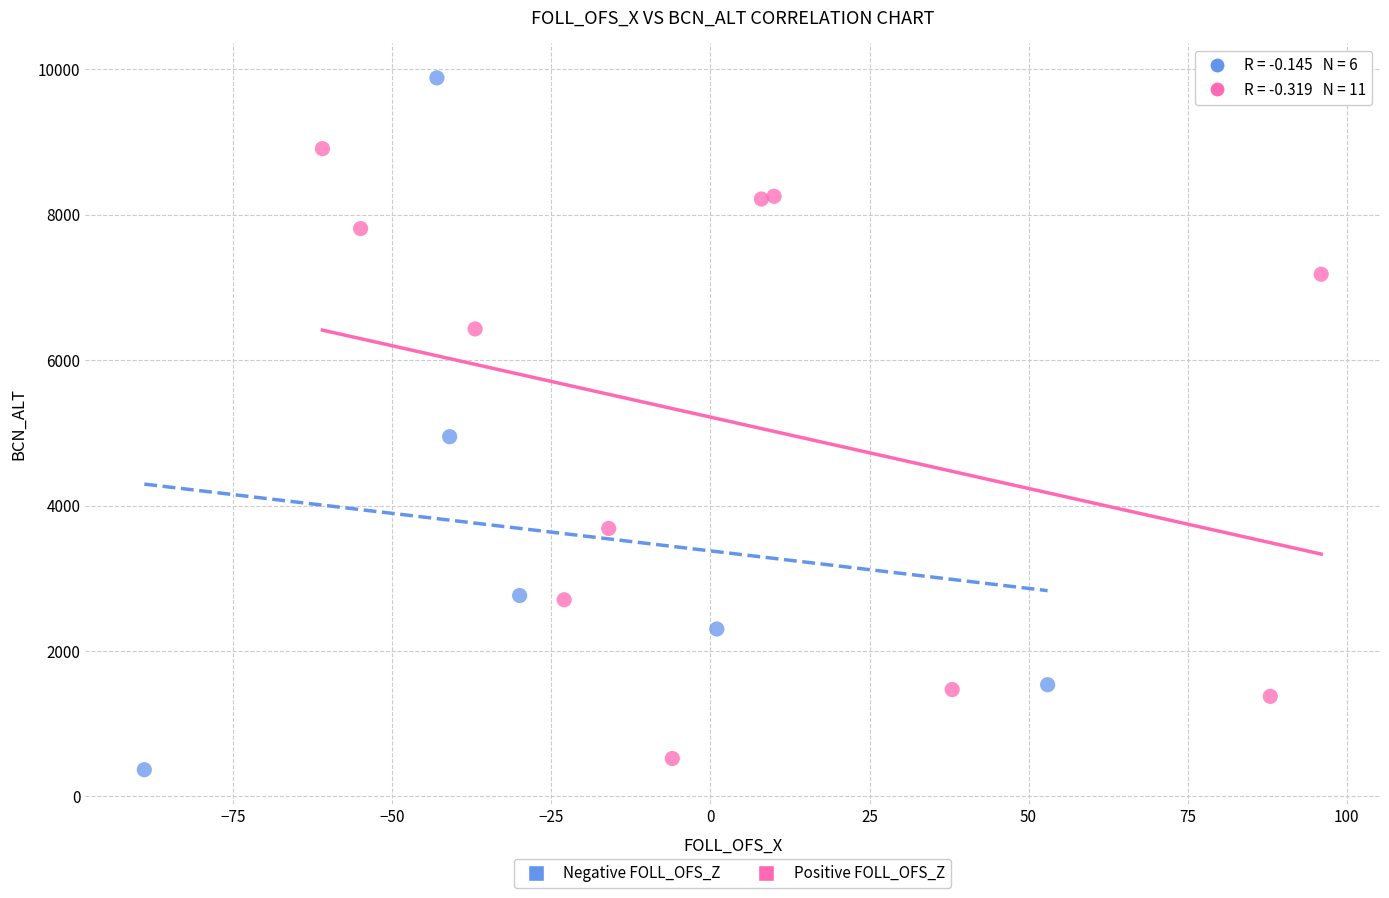

What are all the series names shown in the legend?

Negative FOLL_OFS_Z, Positive FOLL_OFS_Z